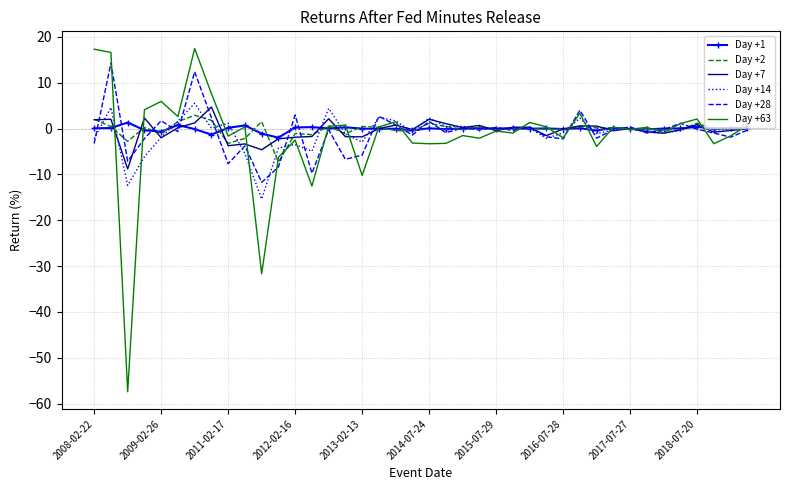

What is the lowest value of the Day +1 series?

-2.0